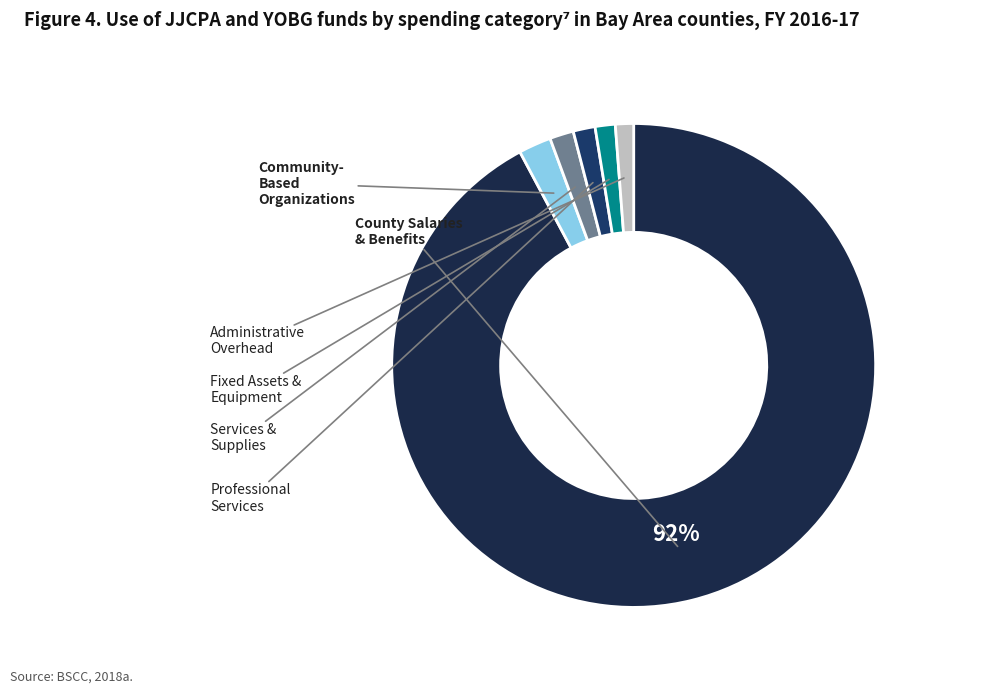

How many slices are in this pie chart?

6